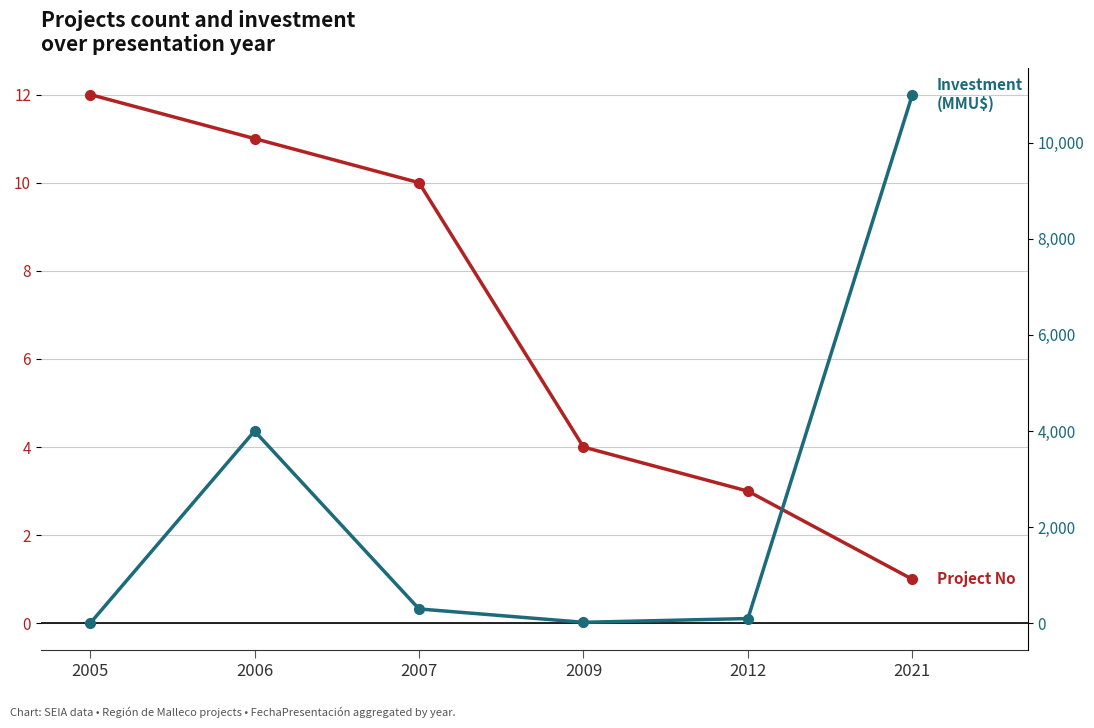

What is the total value across all series at 2005?

12